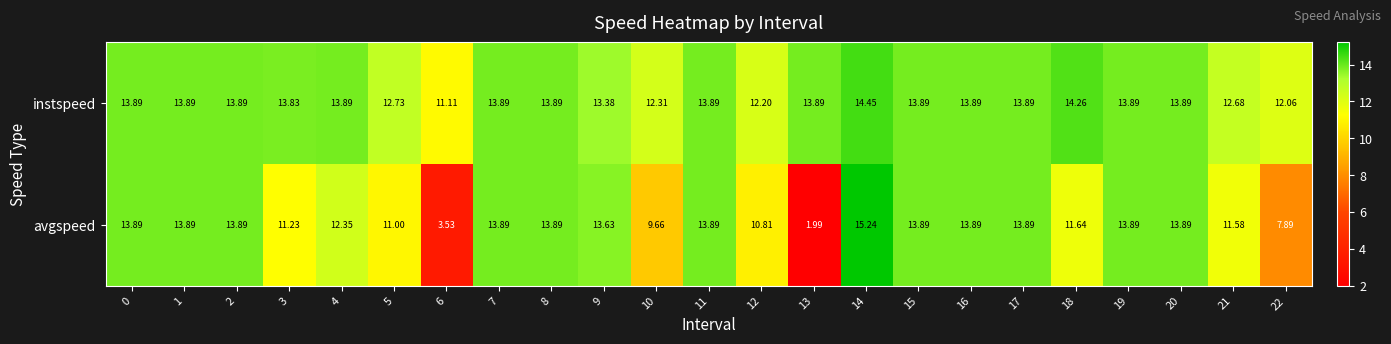

List the series in order of their peak value, highest first.

avgspeed, instspeed